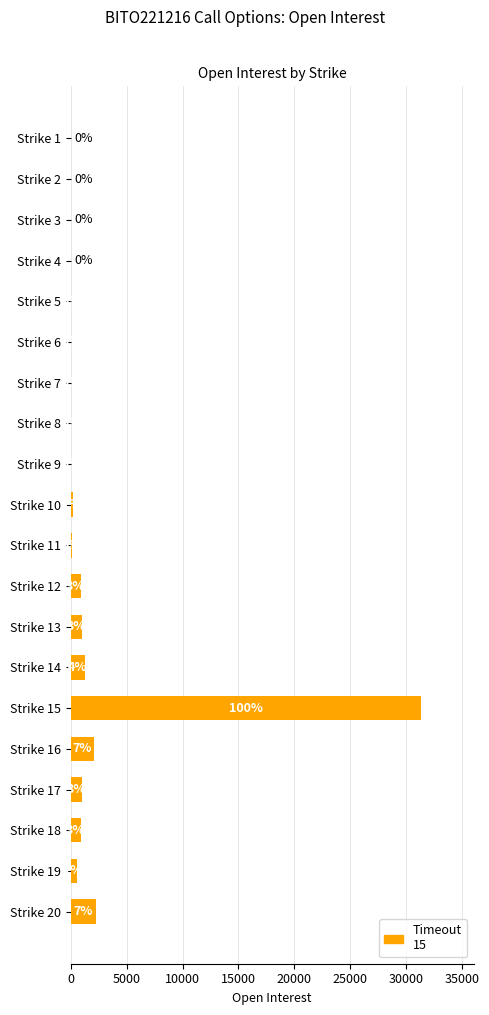

Where is the data nearest to the value 15662?

Strike 20